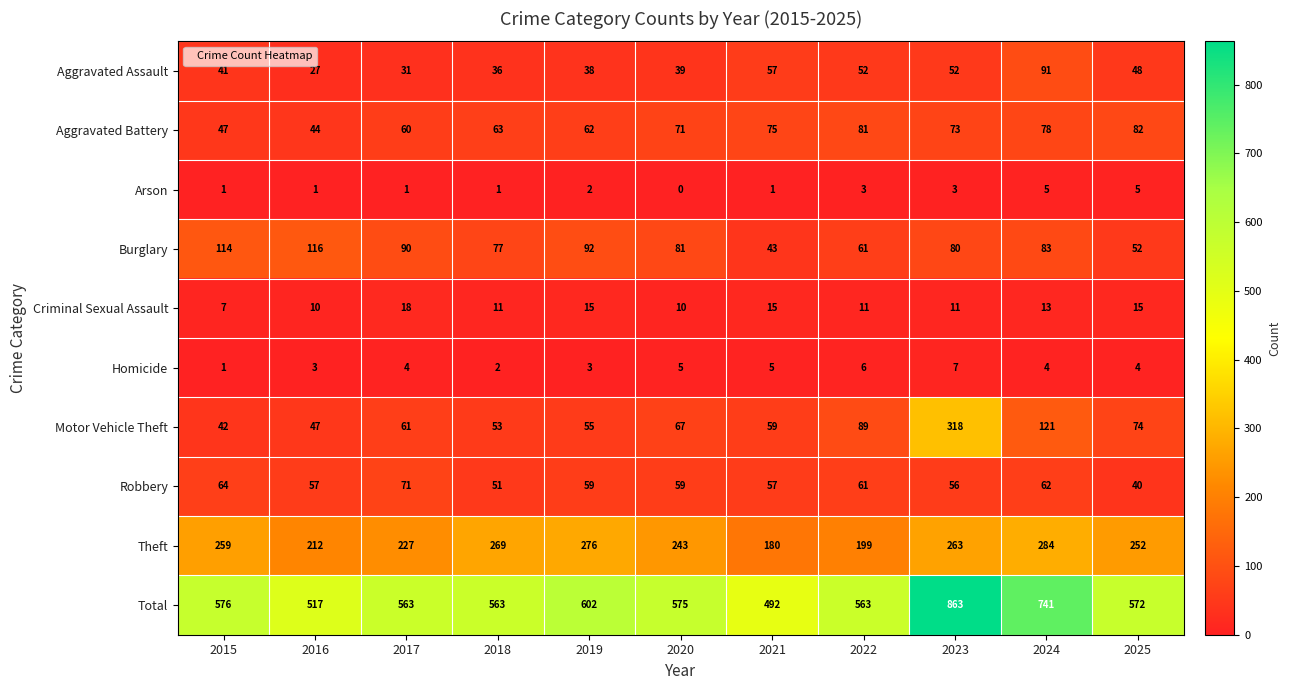

At how many categories does at least one series exceed 300?

11